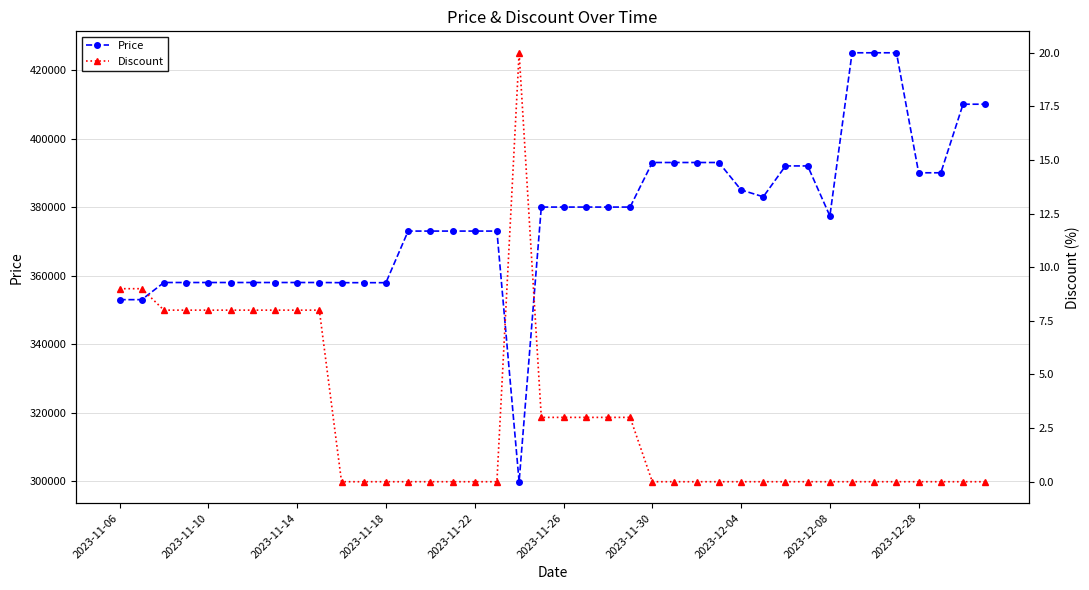

Which series has the largest total across all categories?

Price